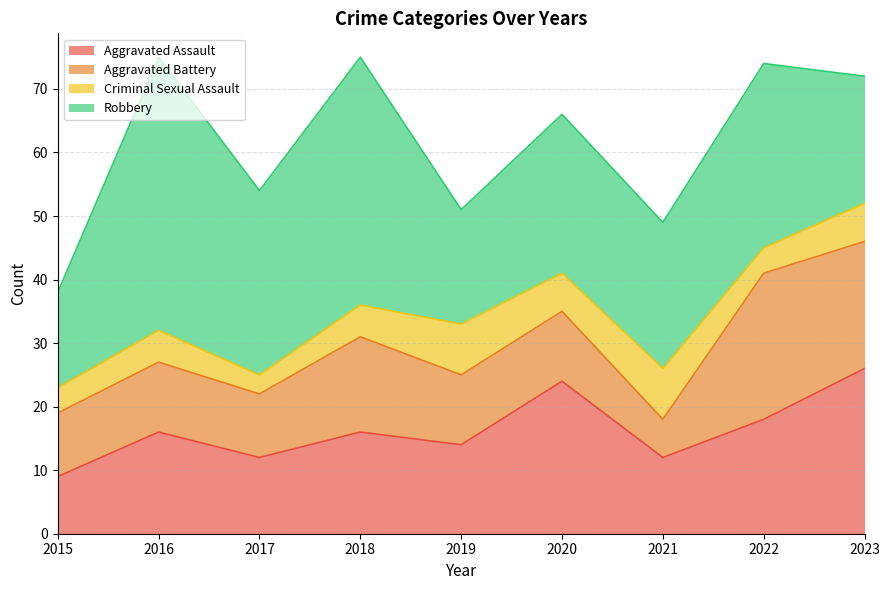

At how many categories does at least one series exceed 34?

2